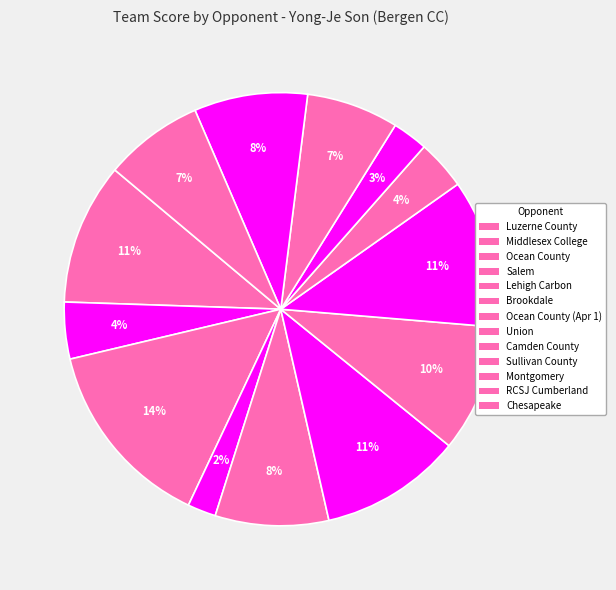

Is the sum of Union and Lehigh Carbon greater than half?

No